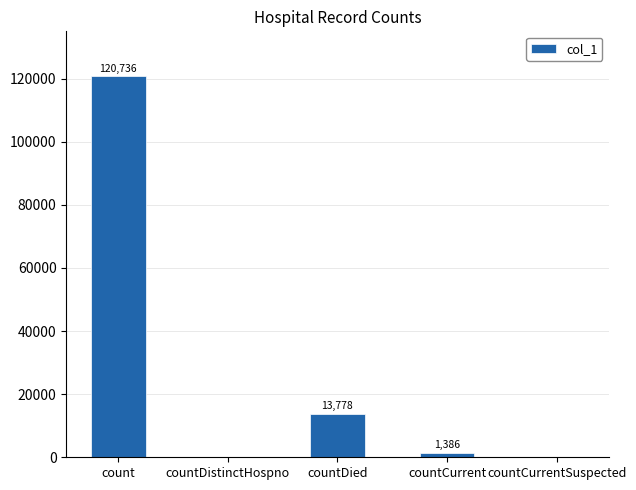

Count the number of data series in this chart.

1